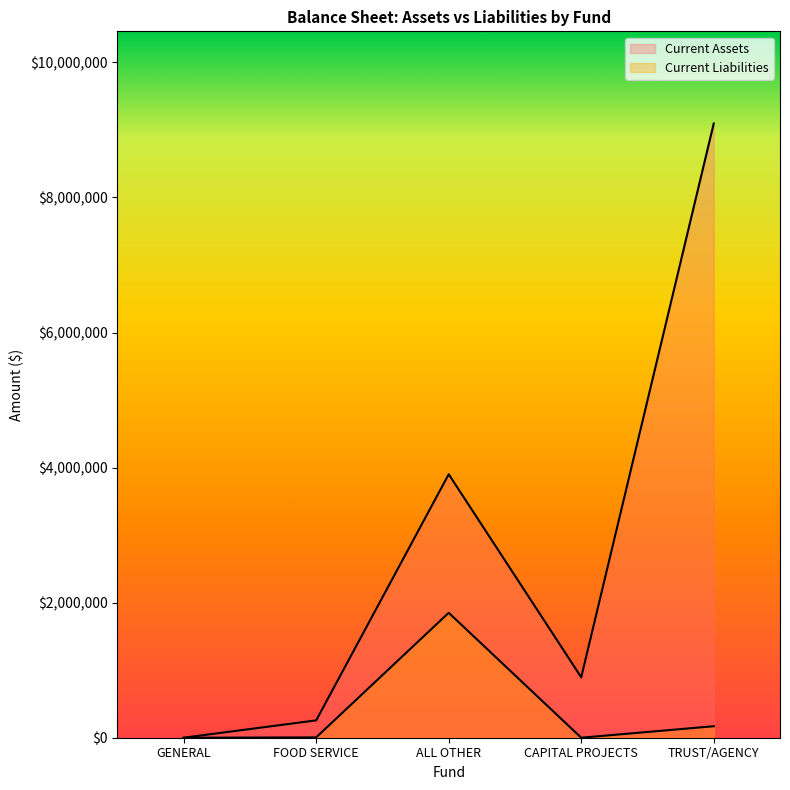

Does the chart have visible grid lines?

No